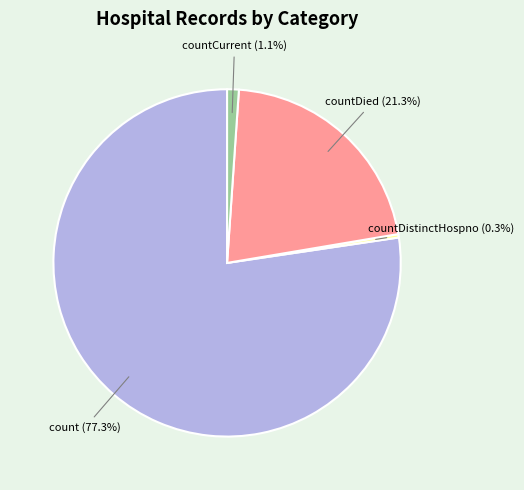

Is there any slice that represents more than half of the pie?

Yes